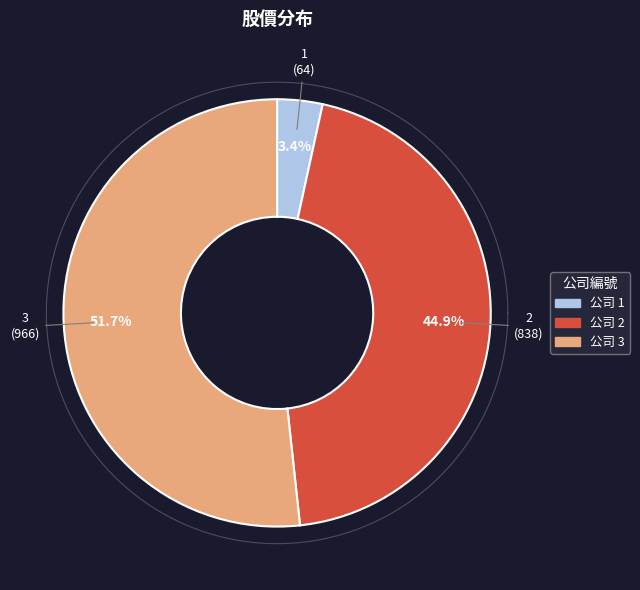

What is the total percentage of 2 and 3?

96.6%